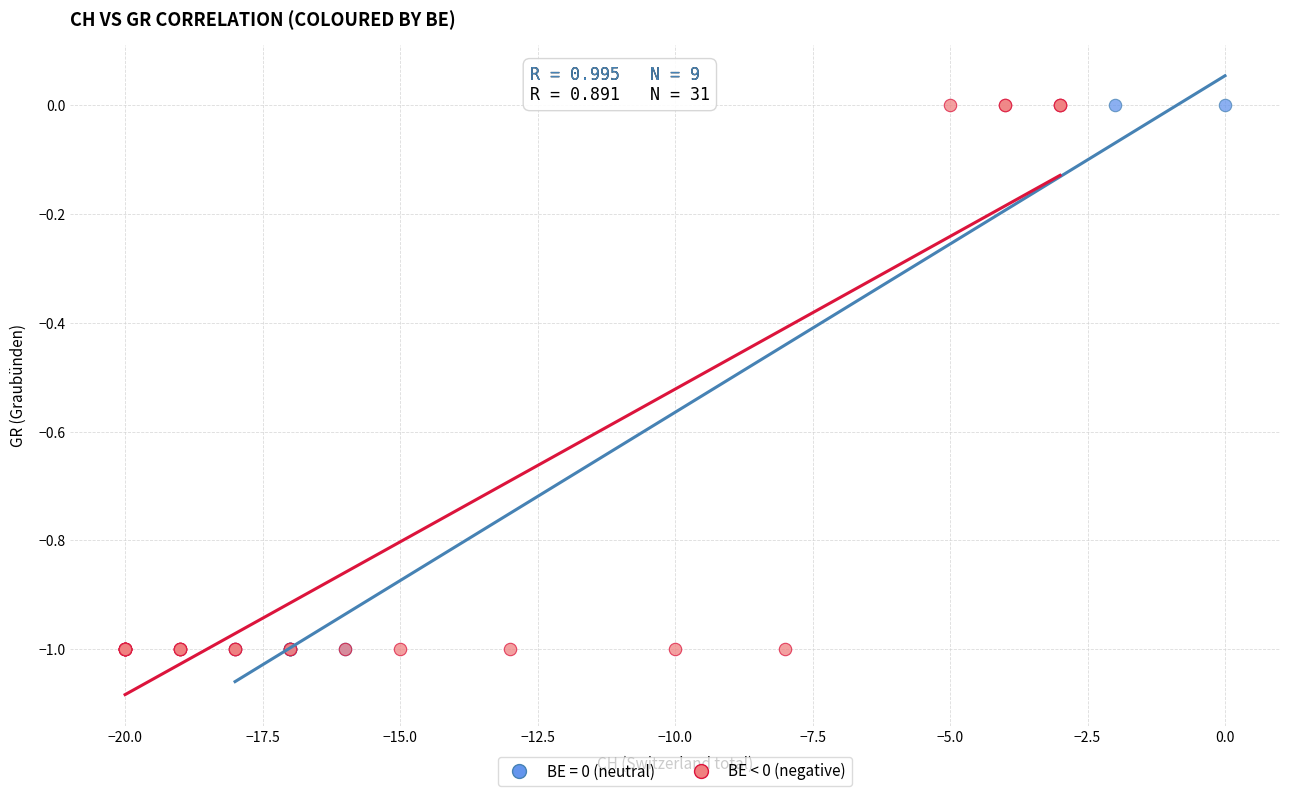

What are all the series names shown in the legend?

BE = 0 (neutral), BE < 0 (negative)